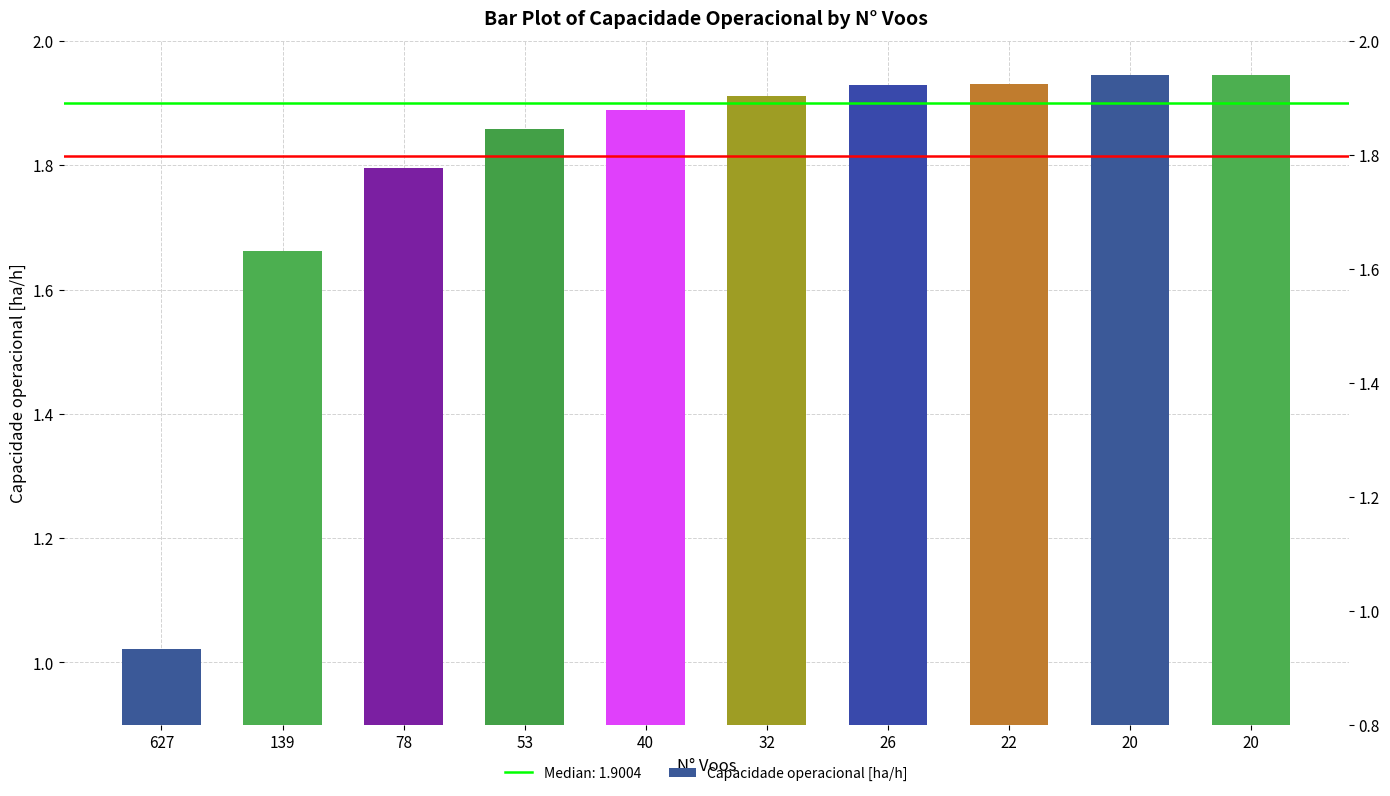

Rank the categories by value from lowest to highest.

627, 139, 78, 53, 40, 32, 26, 22, 20, 20